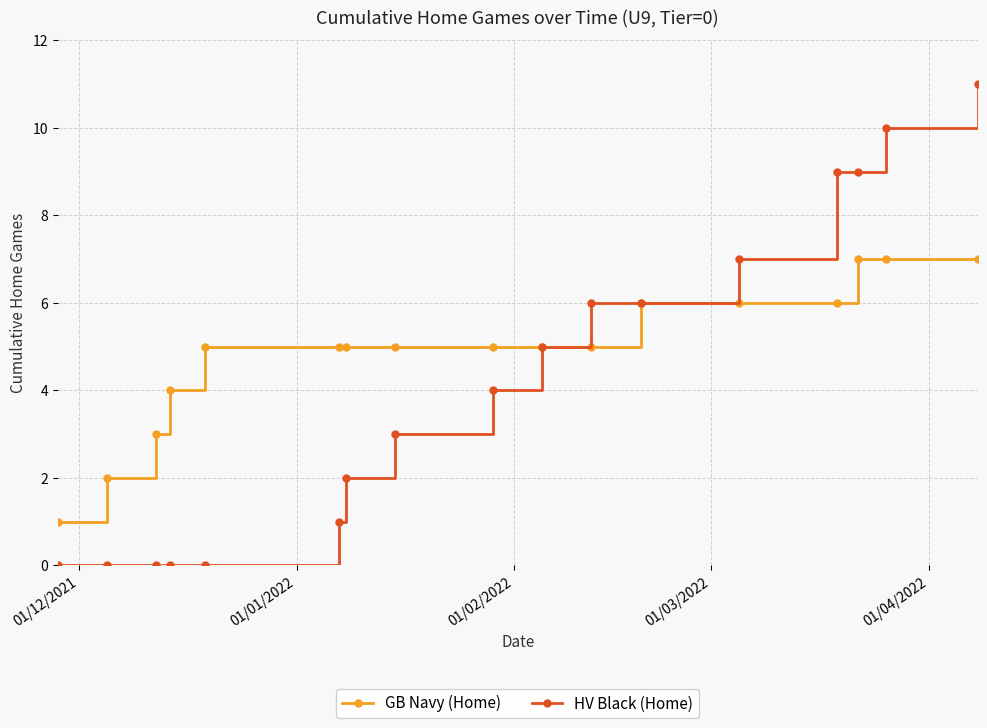

Rank the series by their average value, from highest to lowest.

GB Navy (Home), HV Black (Home)